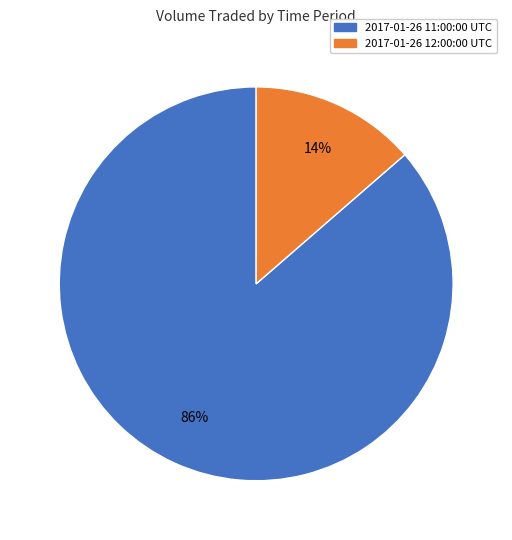

To the nearest percent, what is the average slice percentage?

50%